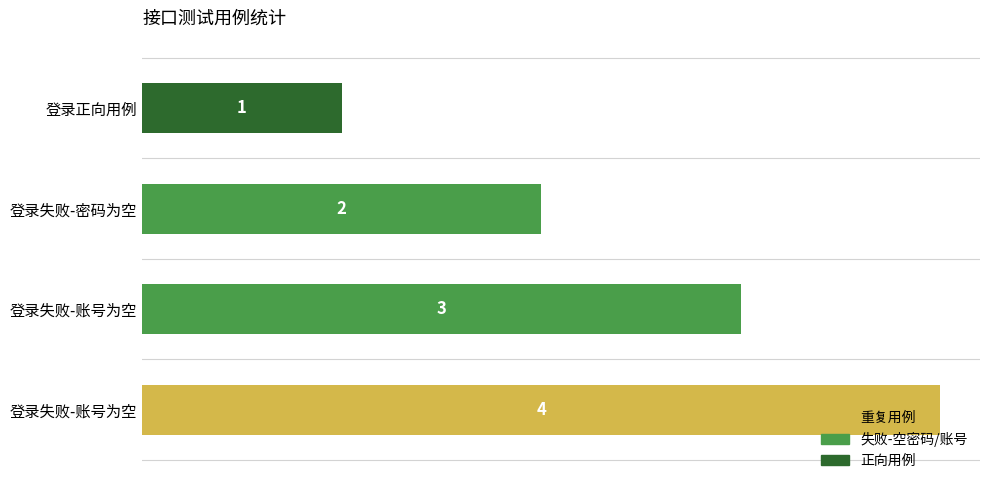

How many categories are shown in the chart?

4